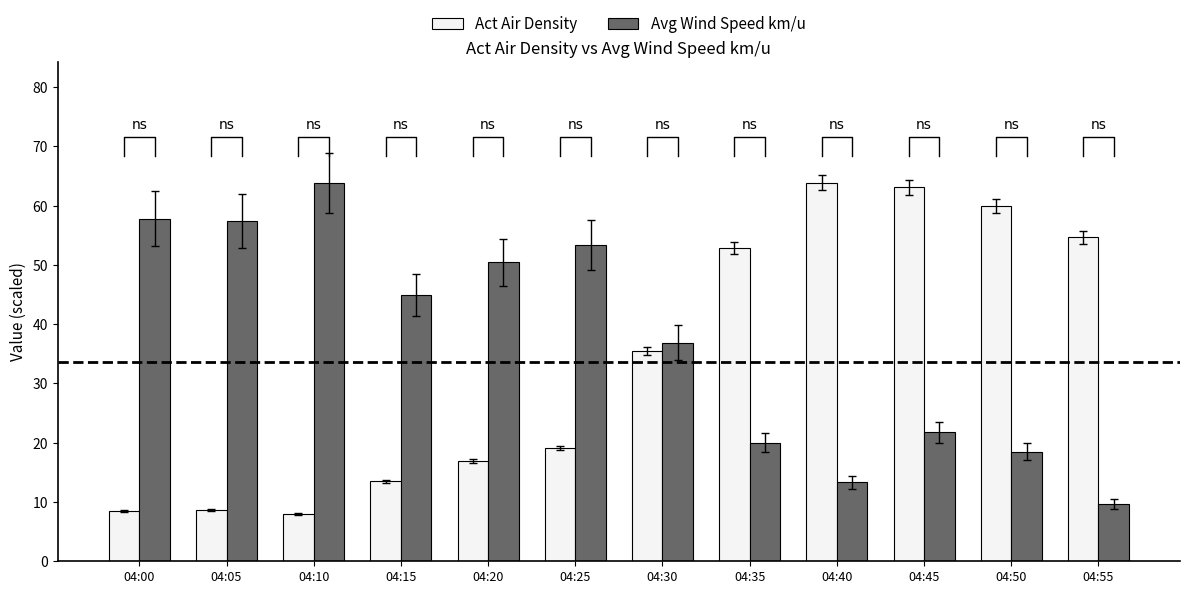

Does the chart contain stacked bars?

No